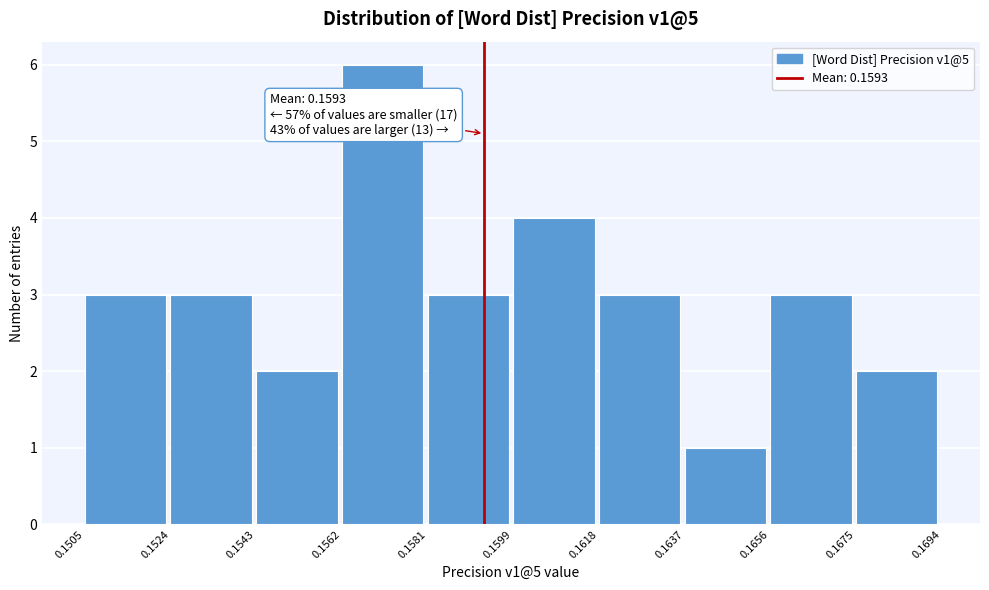

Which range on the x-axis has the tallest bar?

0.1562 to 0.1581